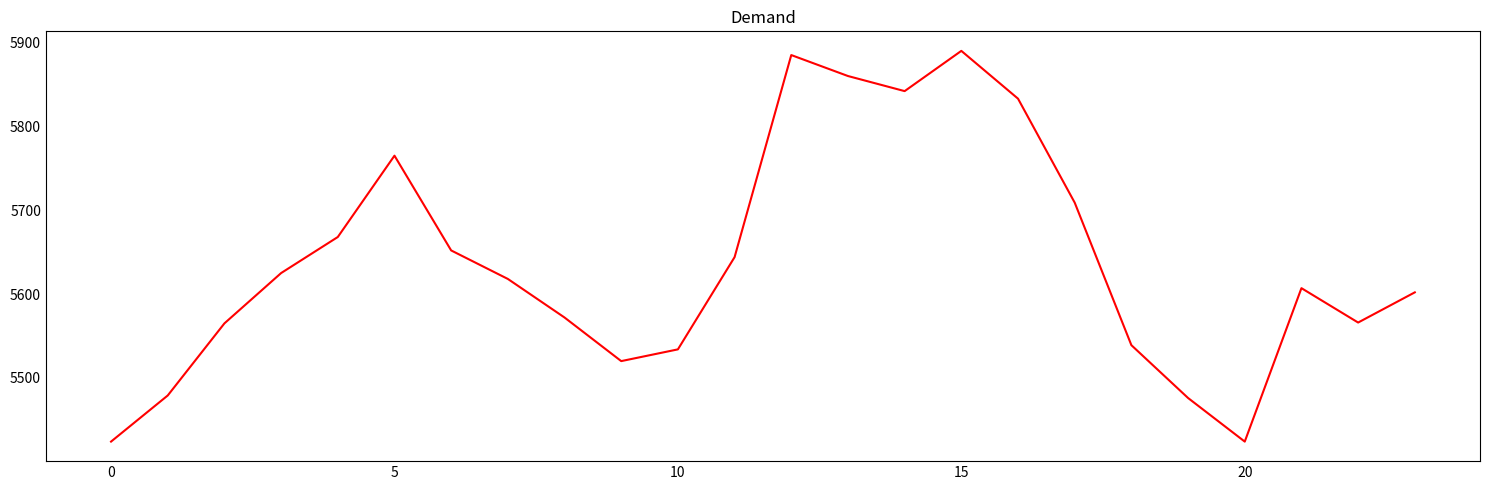

True or false: the data shows 2061 at 0.

False